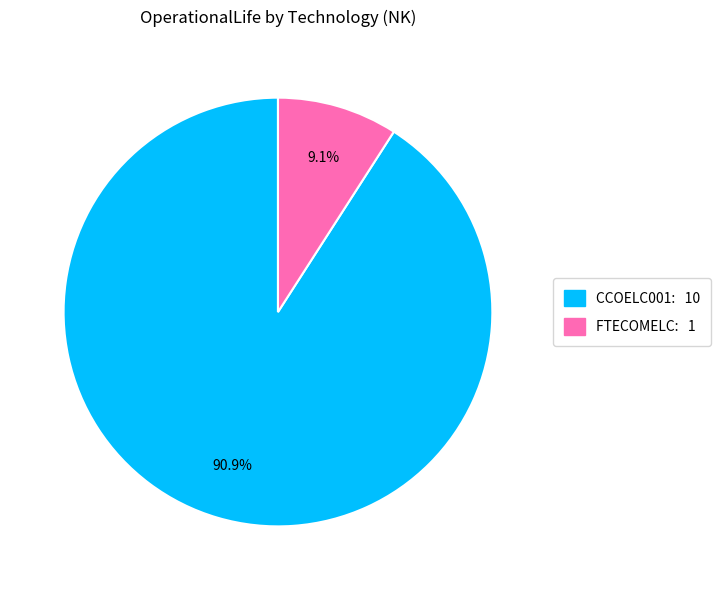

Which slice represents more than half of the pie?

CCOELC001